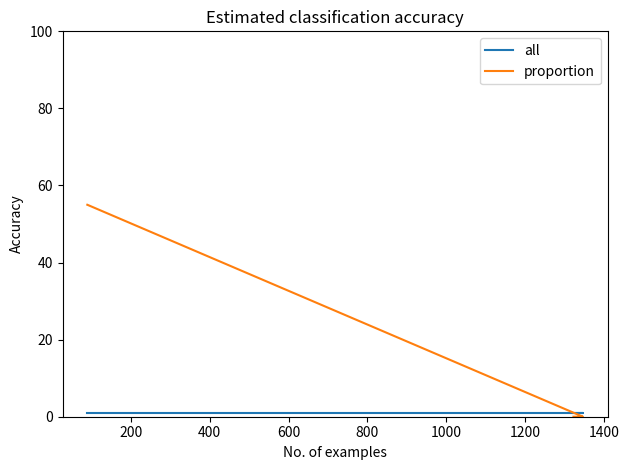

Is this an area chart (filled region under the line)?

No